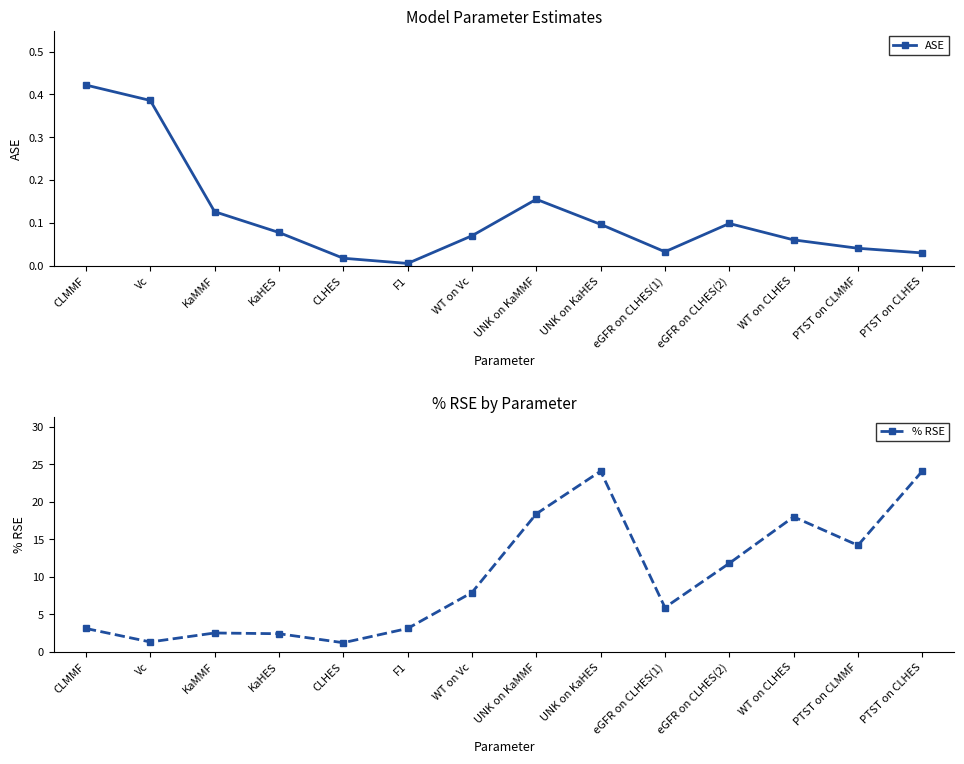

True or false: % RSE has a value of 1.2 at CLHES.

True